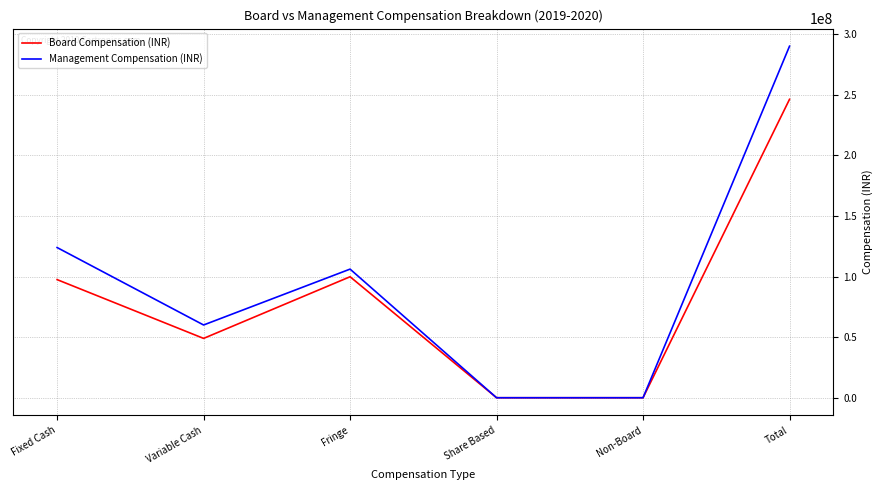

How many interior local peaks does the Board Compensation (INR) series have?

1